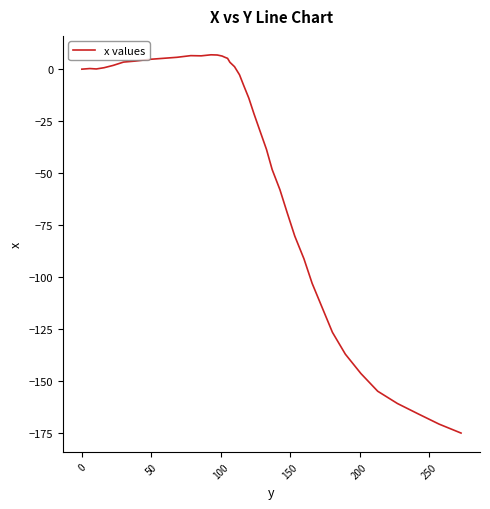

What is the maximum value shown in the chart?

6.9